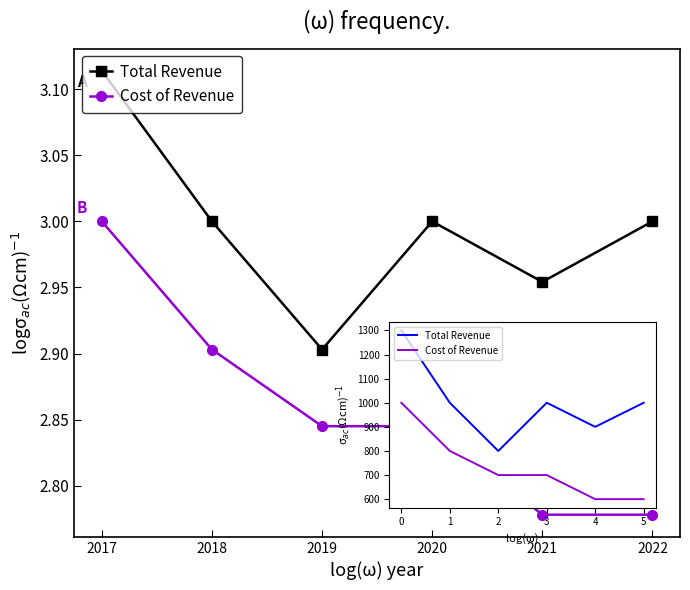

What is the approximate value of Cost of Revenue at 2018?

2.9